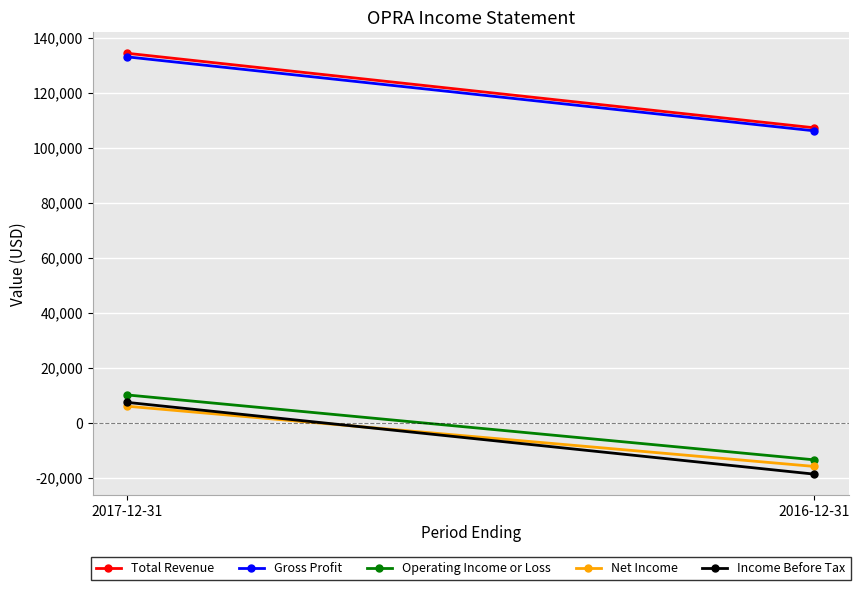

What is the difference between the Total Revenue values at 2016-12-31 and 2017-12-31?

27100